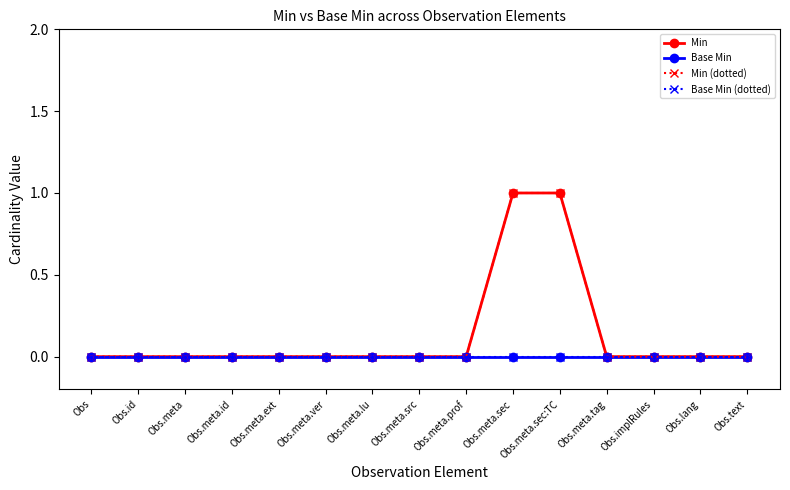

At which label does Base Min (dotted) reach its minimum?

Obs